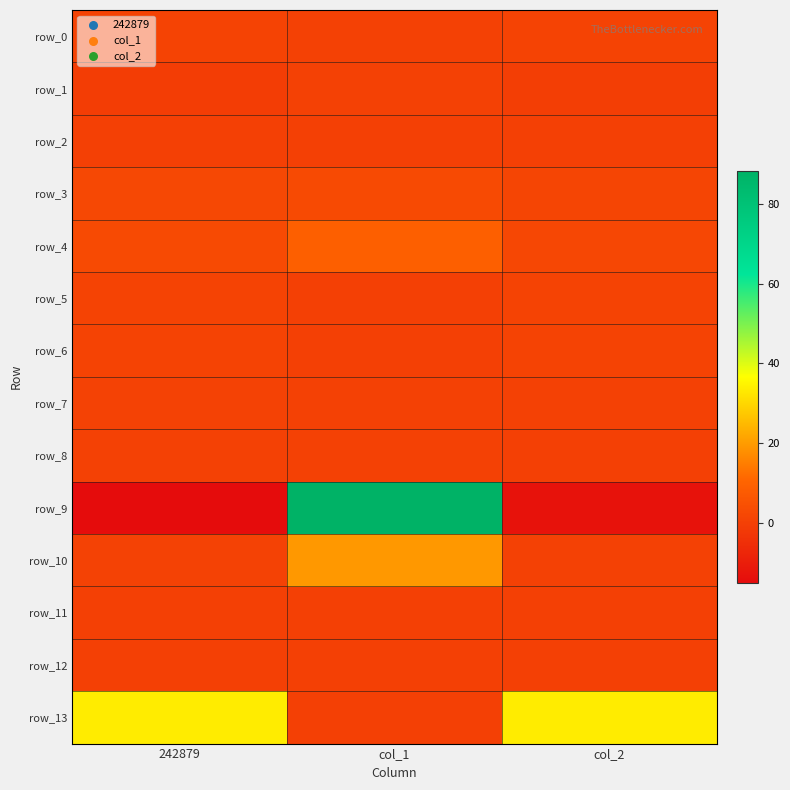

Which series has the widest spread of values?

row_9